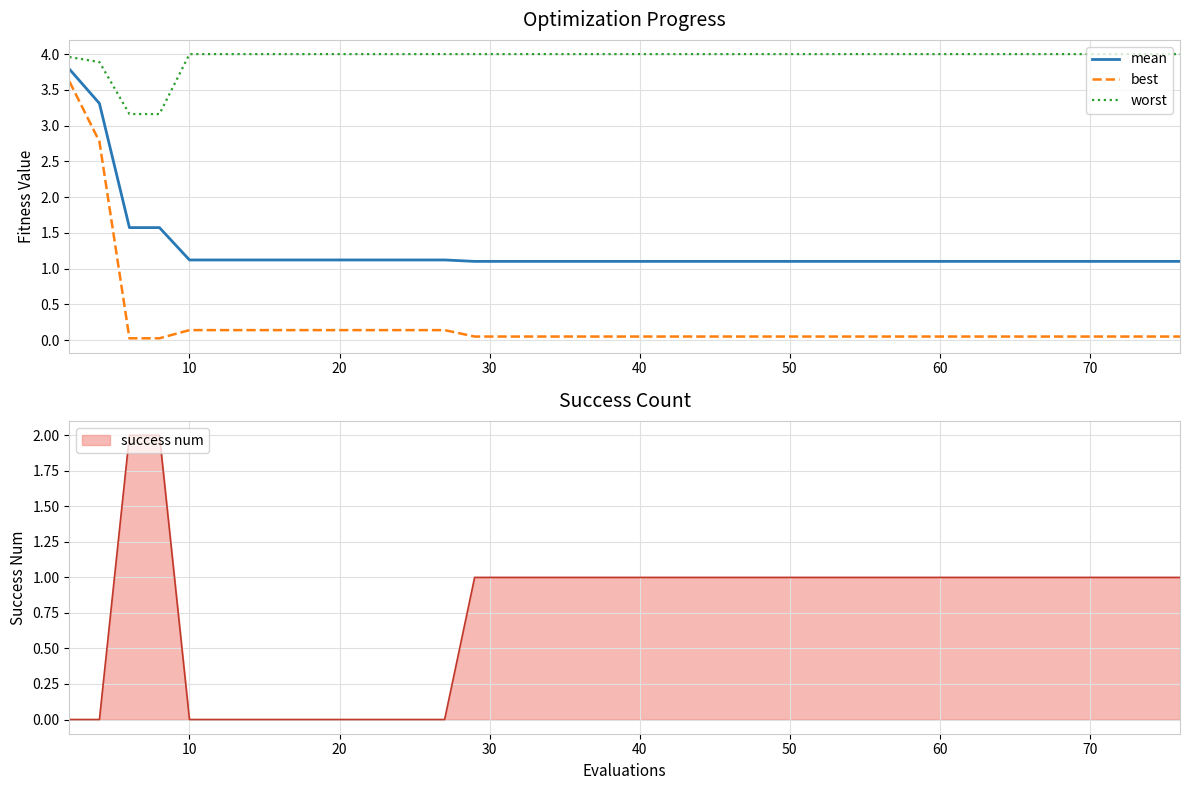

What is the sum of all mean values?

50.1